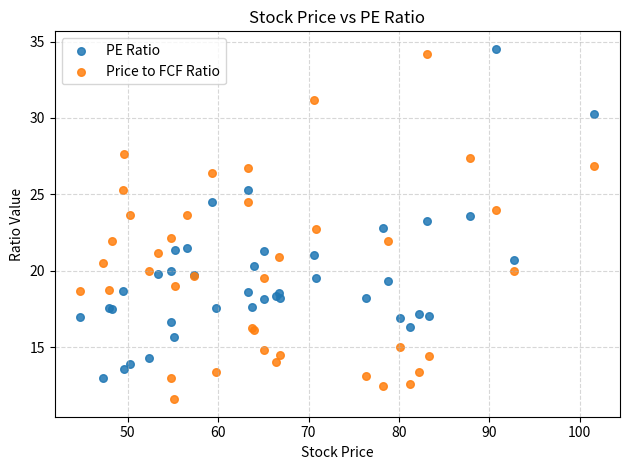

Which series reaches the minimum Y coordinate?

Price to FCF Ratio